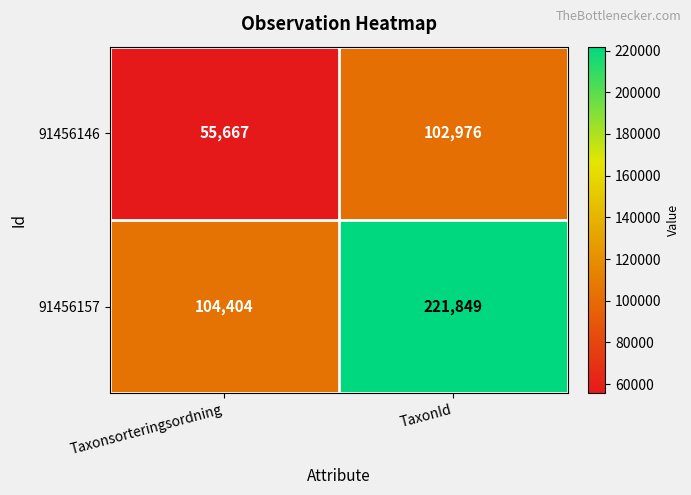

Reading right to left, transcribe all the data shown in this chart.

91456146: 102976	55667
91456157: 221849	104404